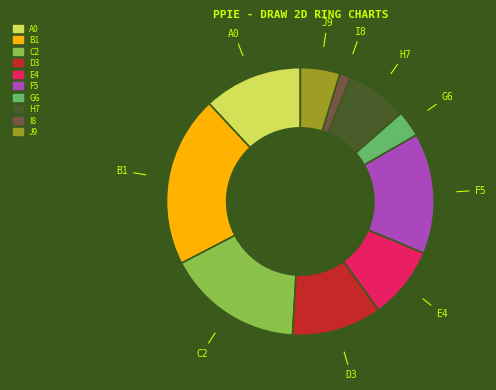

Is there any slice that represents more than half of the pie?

No